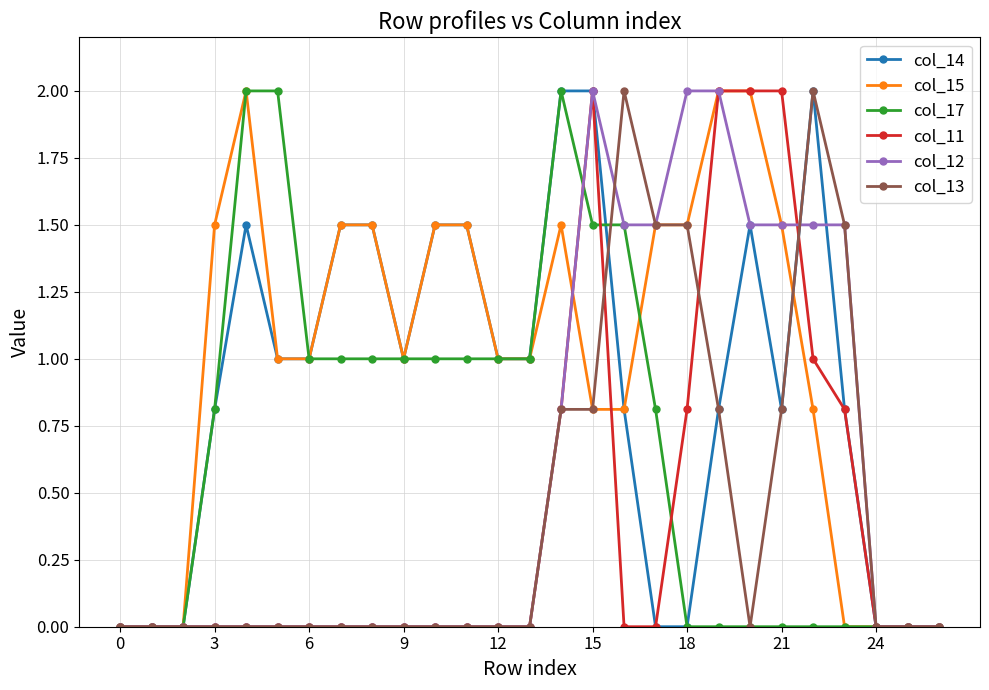

What is the maximum value shown in the chart?

2.0